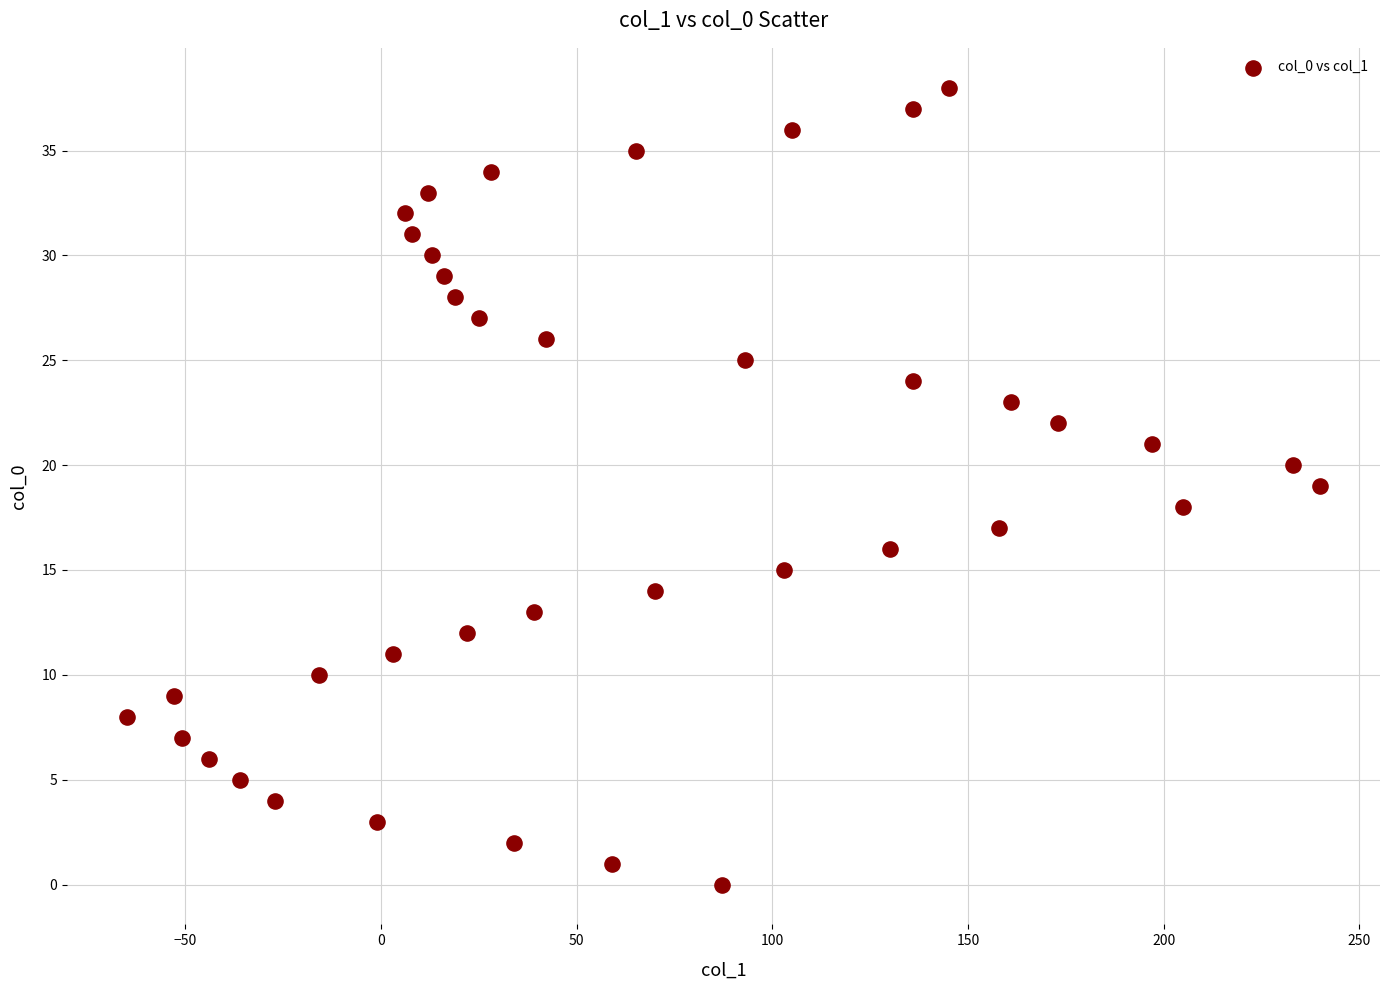

What is the range of X values (max minus min)?

305